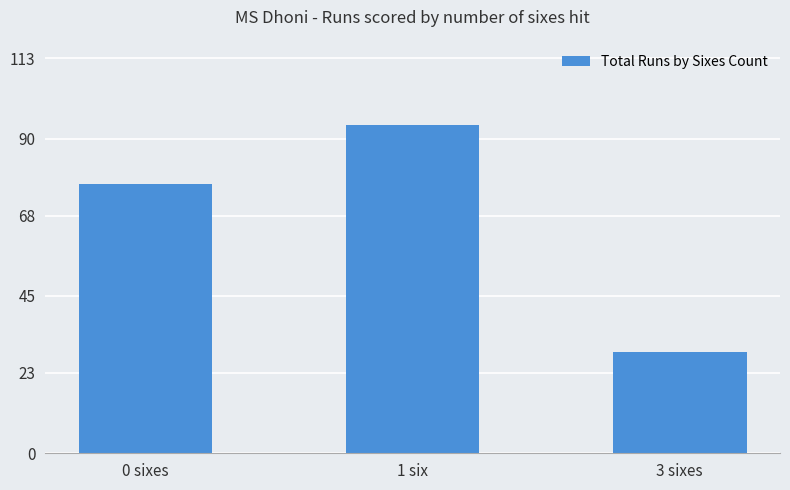

Reading left to right, what are all the values shown in this chart?

0 sixes=77	1 six=94	3 sixes=29